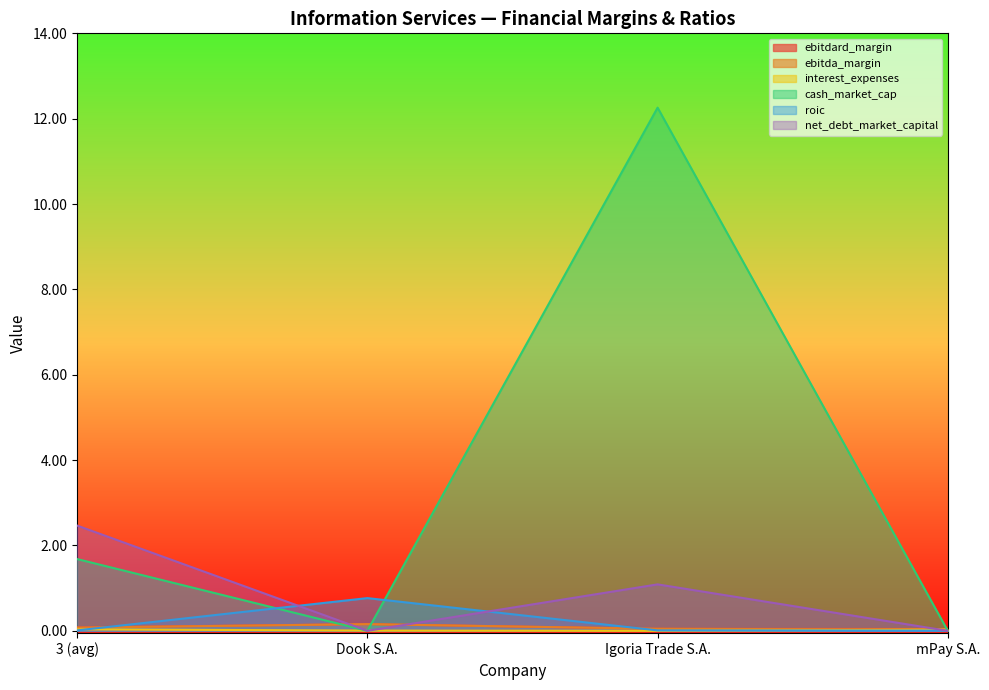

Reading left to right, list all the values displayed in this chart.

ebitdard_margin: 0.1	0.2	0.0	0.0
ebitda_margin: 0.1	0.2	0.0	0.0
interest_expenses: 0.0	0.0	0.0	0.0
cash_market_cap: 1.7	0.0	12.3	0.0
roic: 0.0	0.8	0.0	0.0
net_debt_market_capital: 2.5	0.0	1.1	0.0